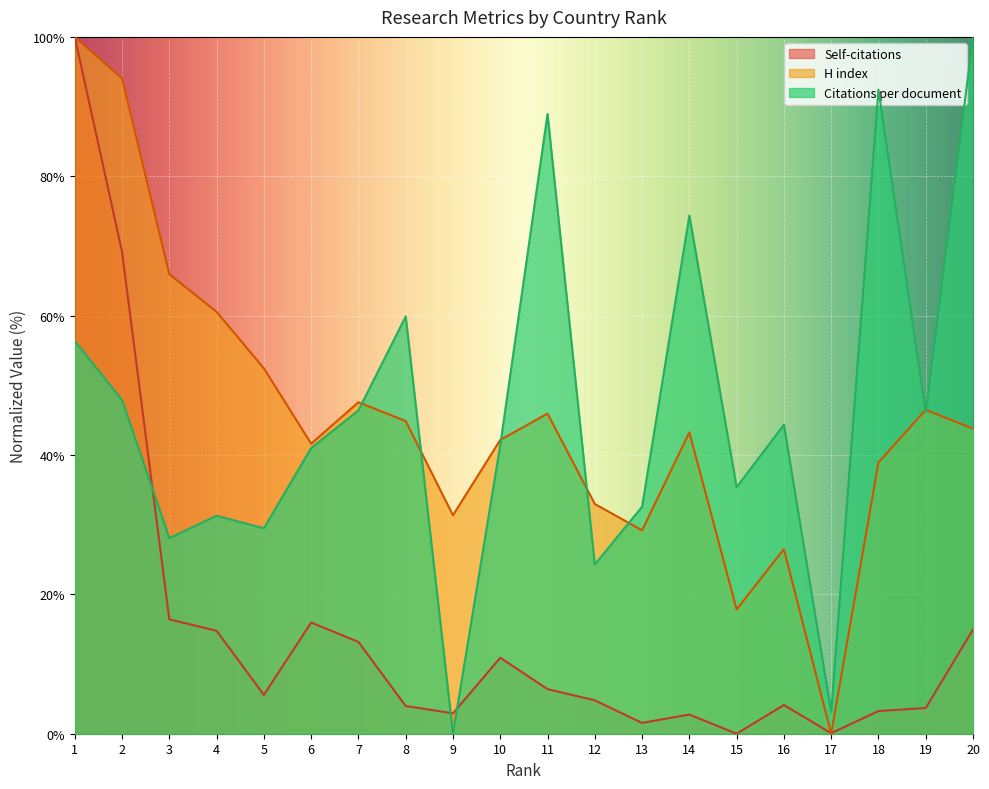

What value does the Self-citations series have at 5?

5.6